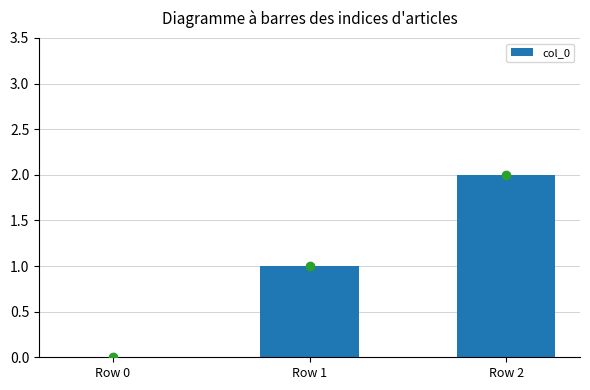

True or false: the data shows 1 at Row 0.

False